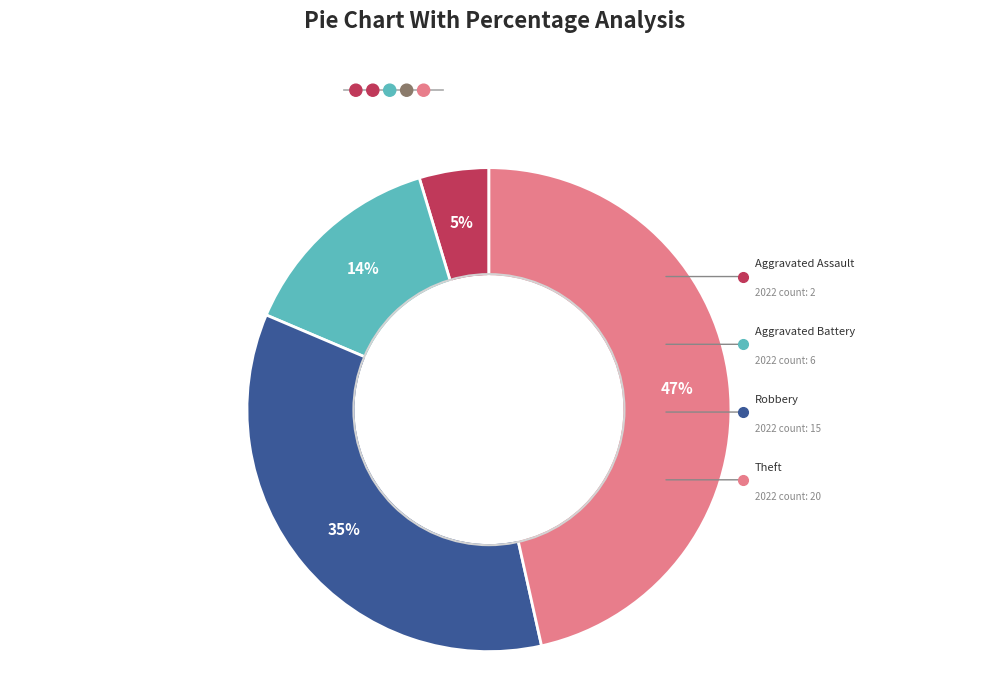

To the nearest percent, what is the average slice percentage?

25%